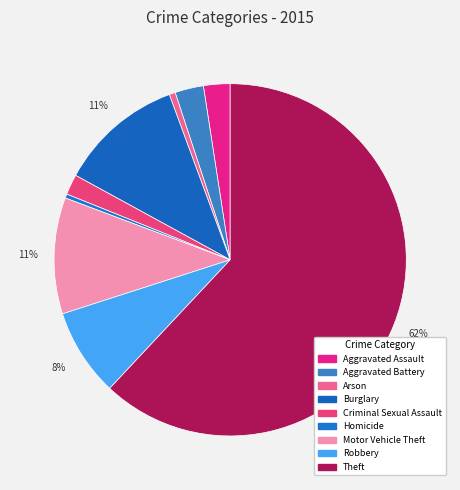

How many segments does this pie chart have?

9